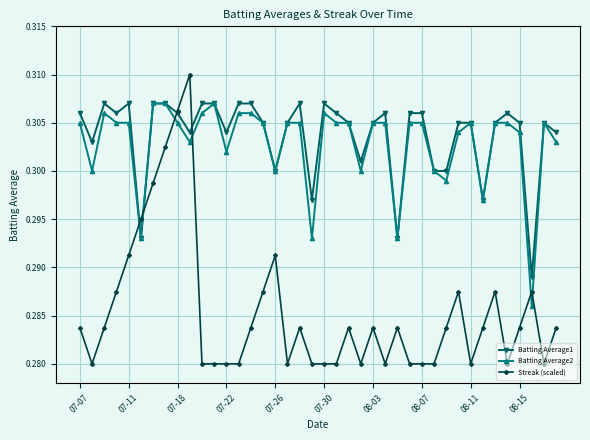

Which series has the largest range (max minus min)?

Streak (scaled)